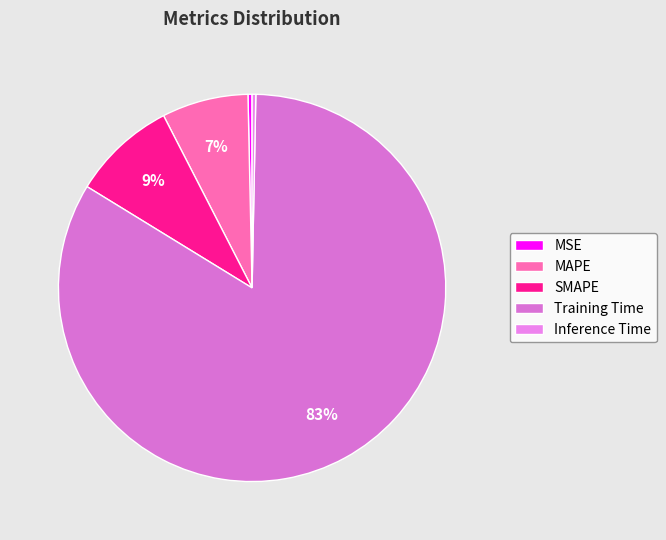

To the nearest percent, what is the combined percentage of Training Time and MSE?

84%